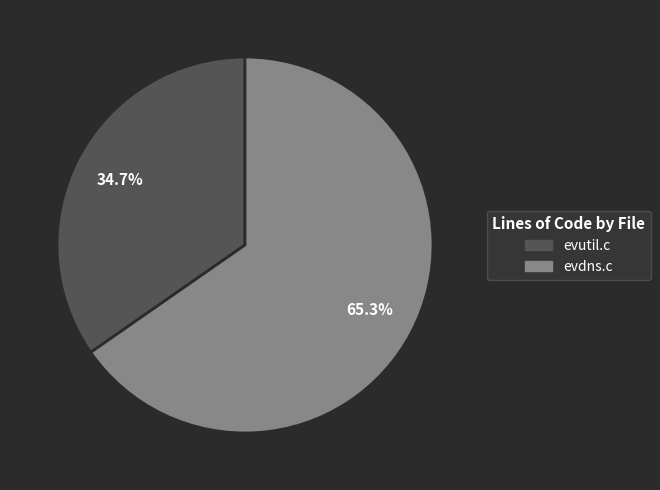

How many segments does this pie chart have?

2